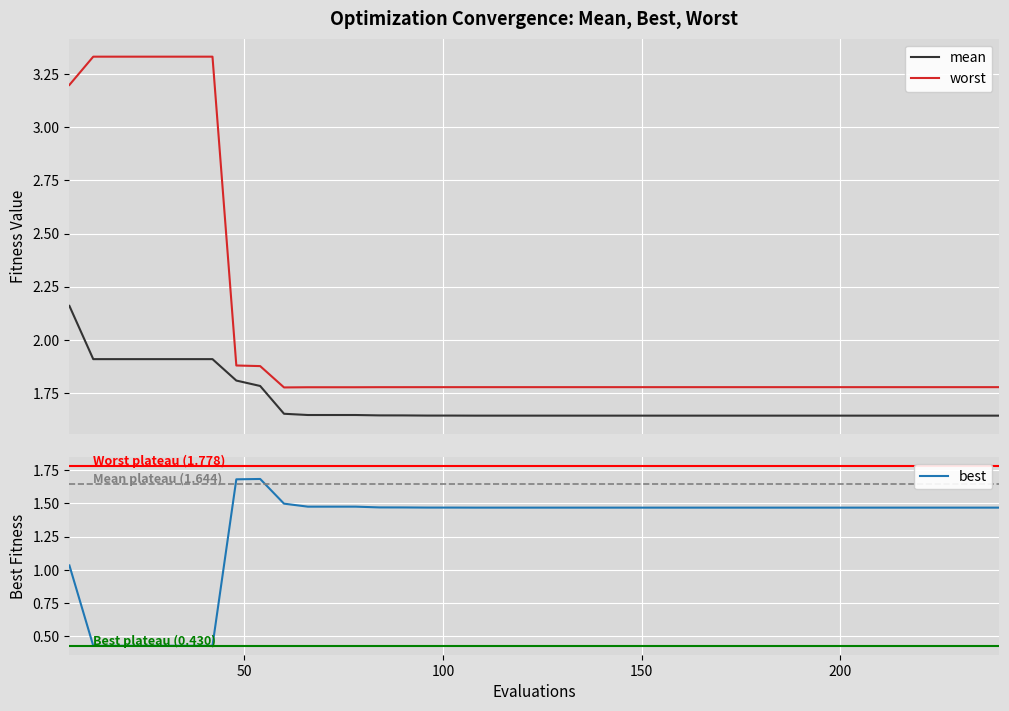

The value of mean at 11 is 1.0. True or false?

False